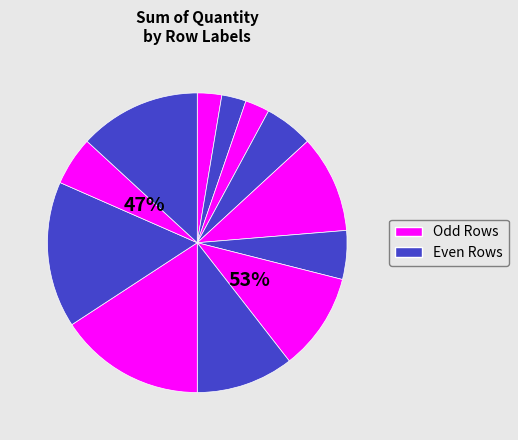

What is the largest slice in the pie chart?

384